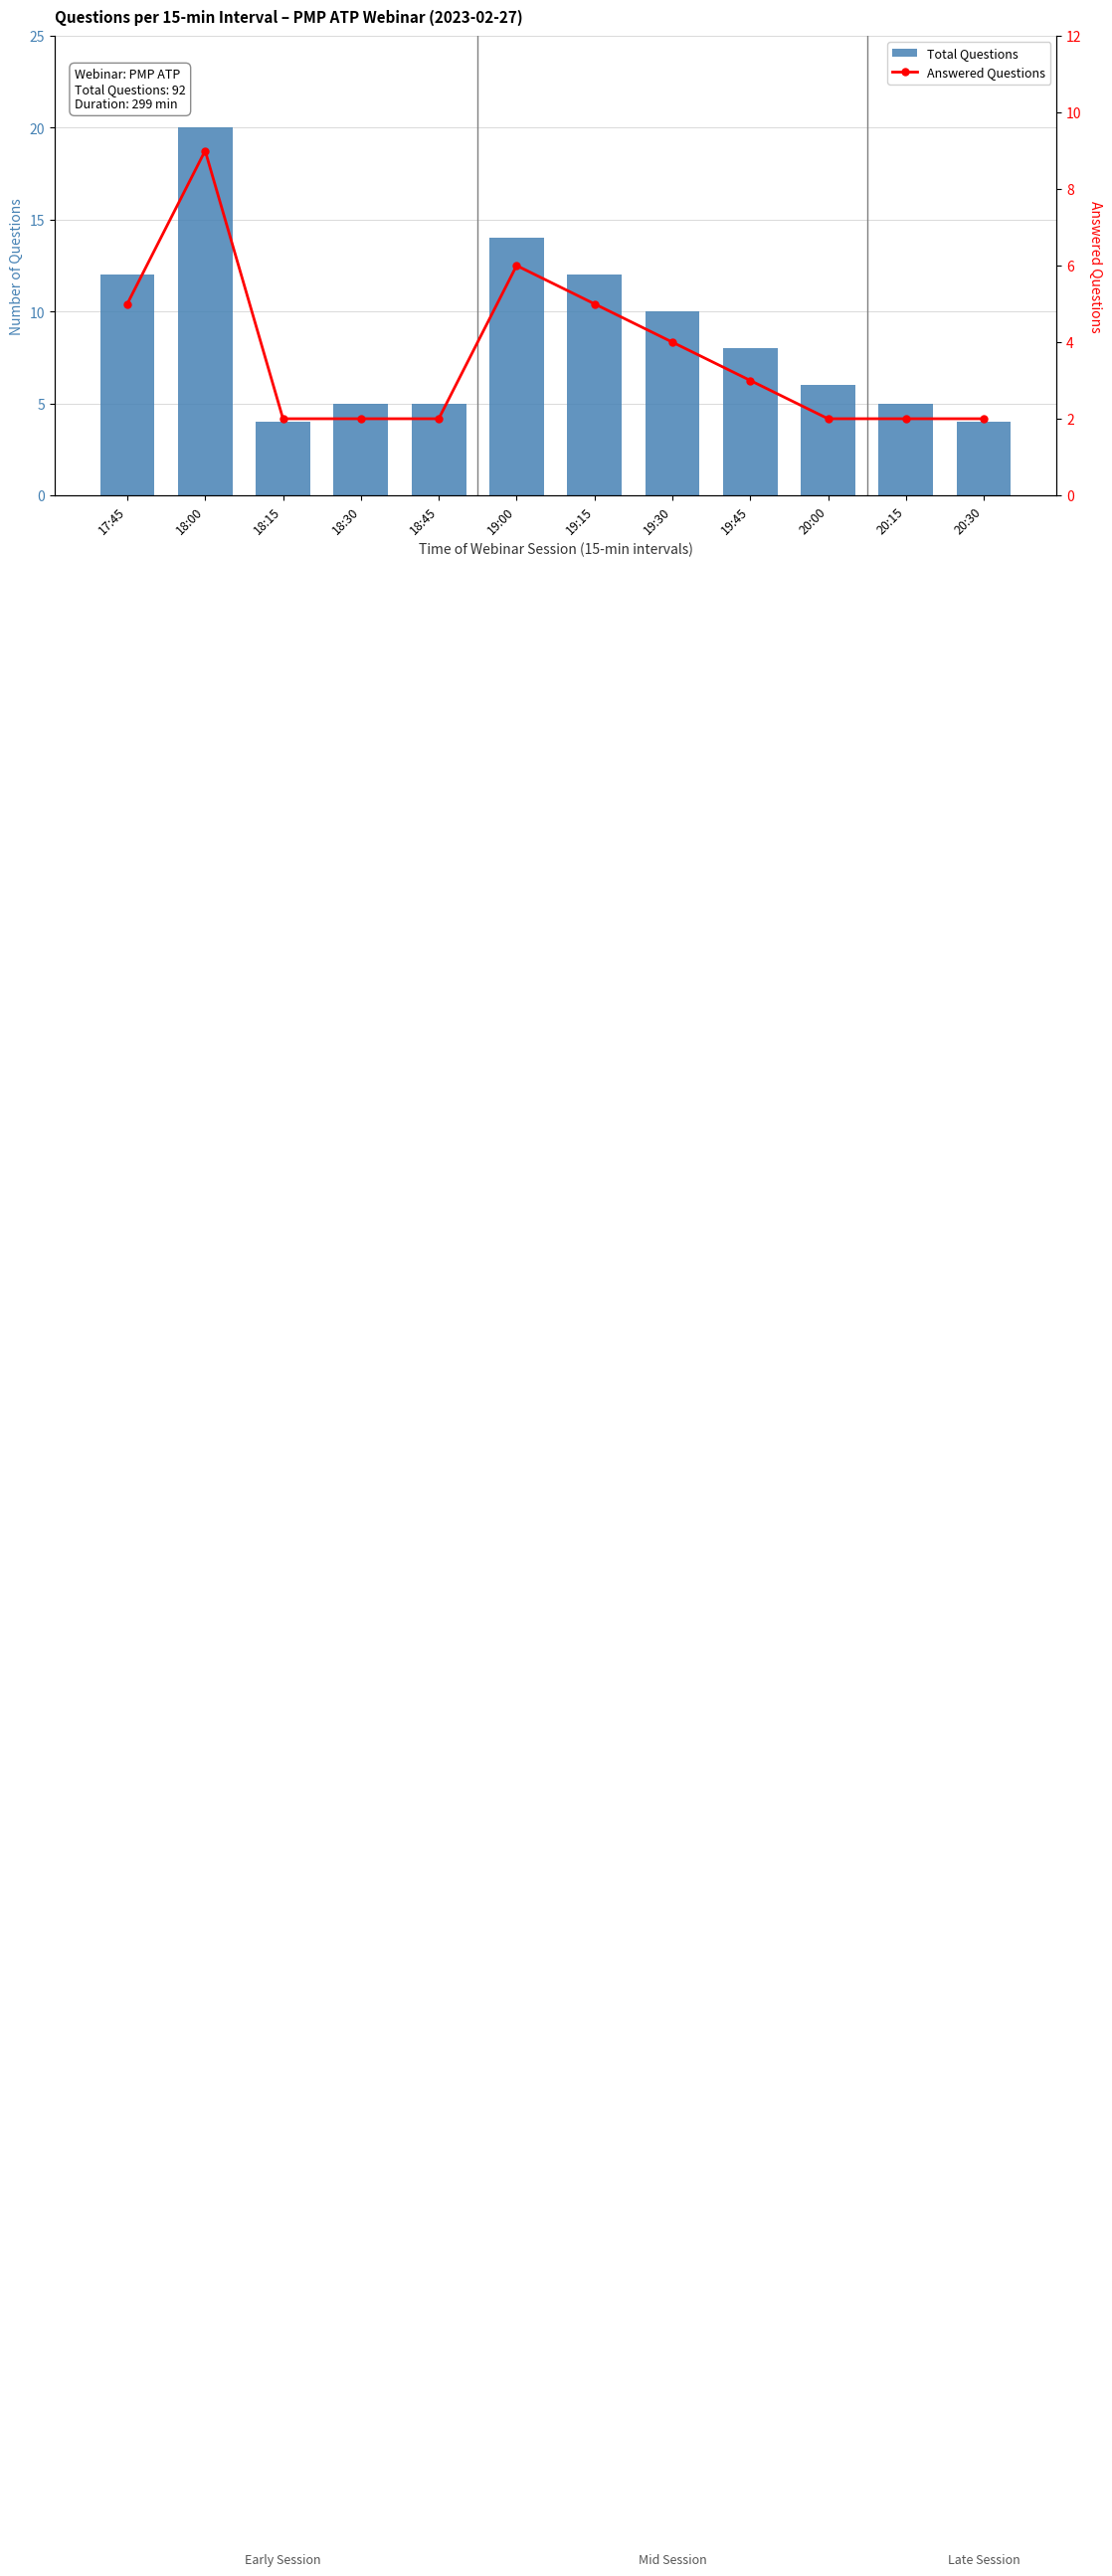

Rank the series by their maximum value, from lowest to highest.

Answered Questions, Total Questions